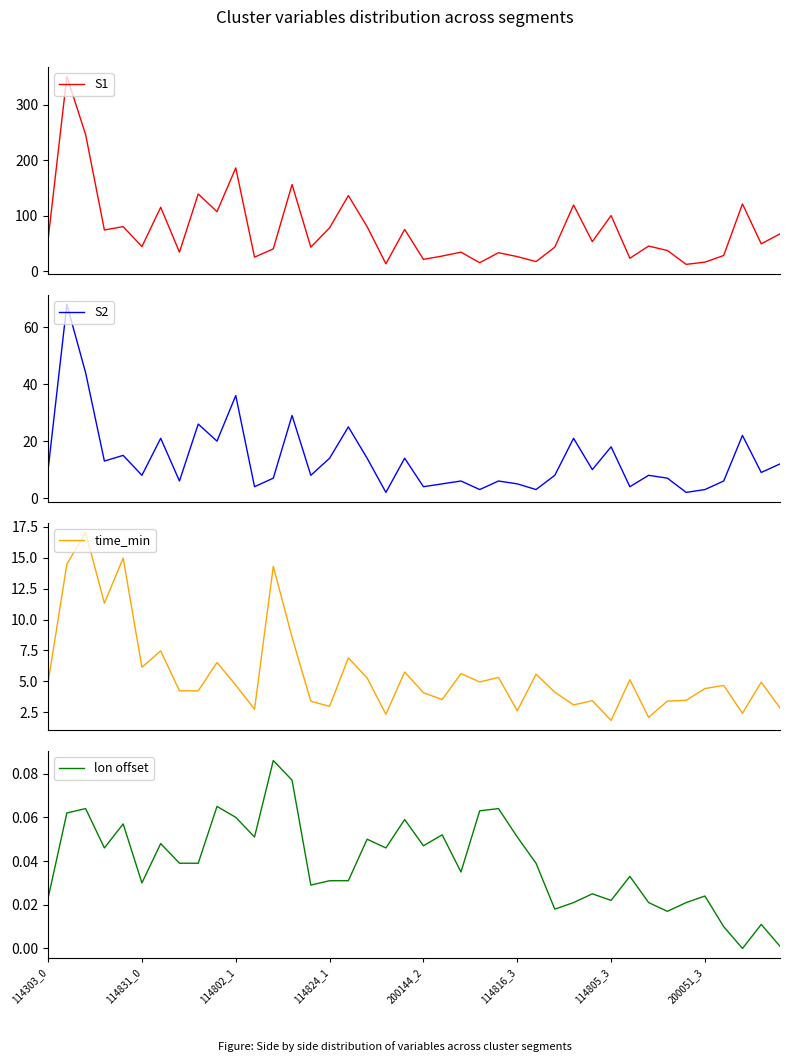

True or false: lon offset has a value of 0.0 at 34.

False